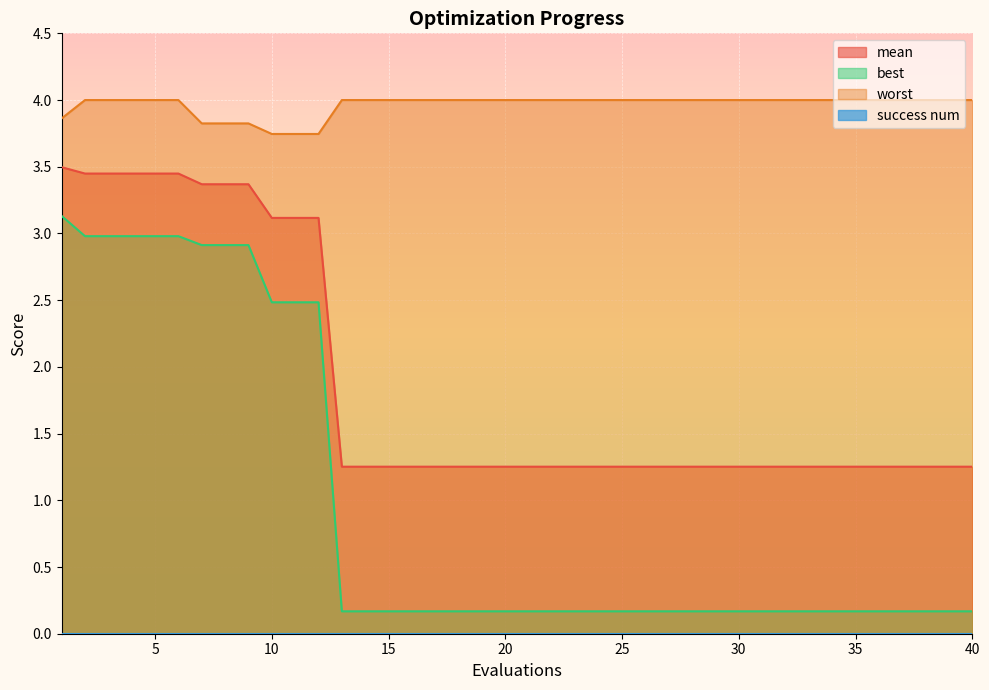

What is the value of the mean point at the 28th from the left?

1.3